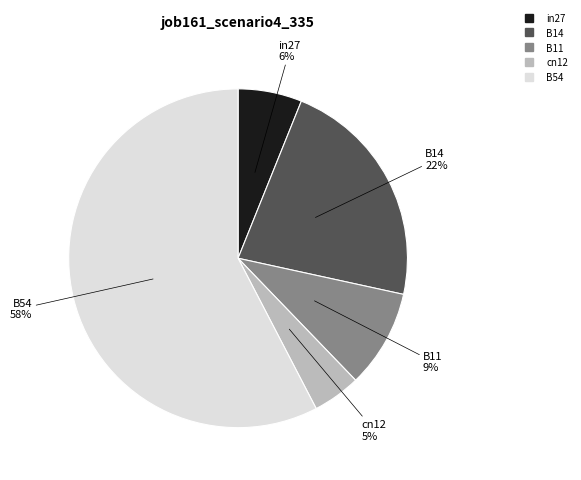

Does B54 represent more than half of the total?

Yes